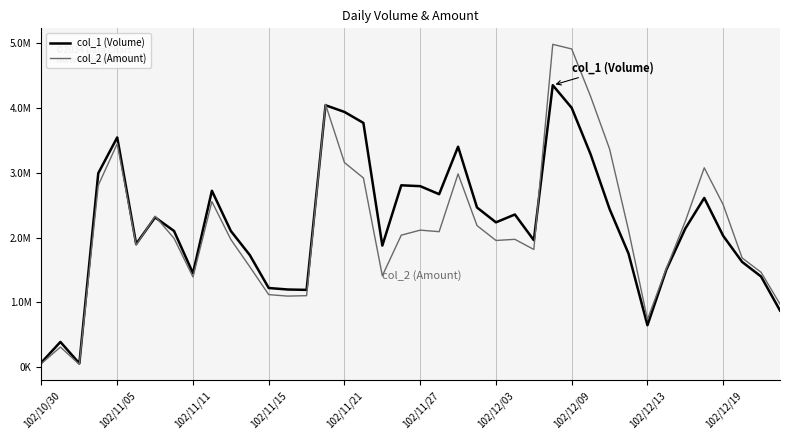

Does the chart display data point markers on the line(s)?

No